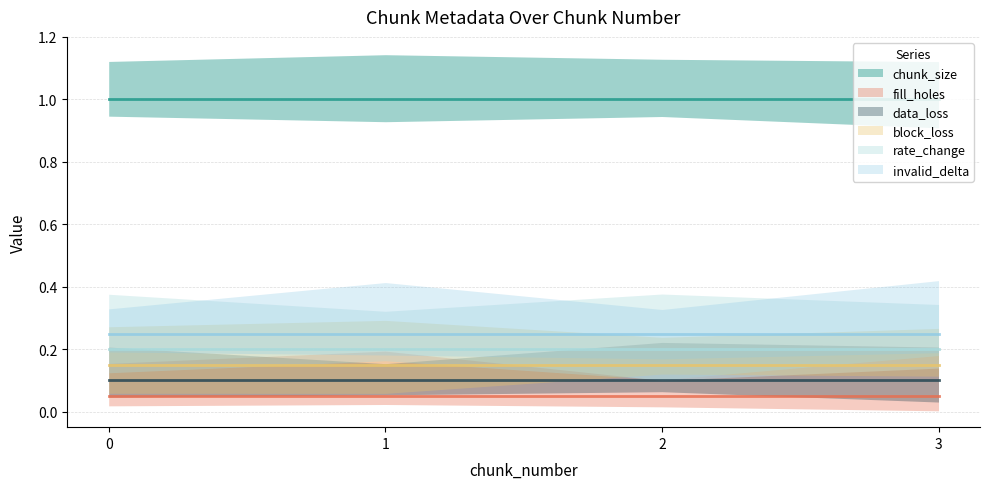

True or false: rate_change and invalid_delta cross at least once.

False